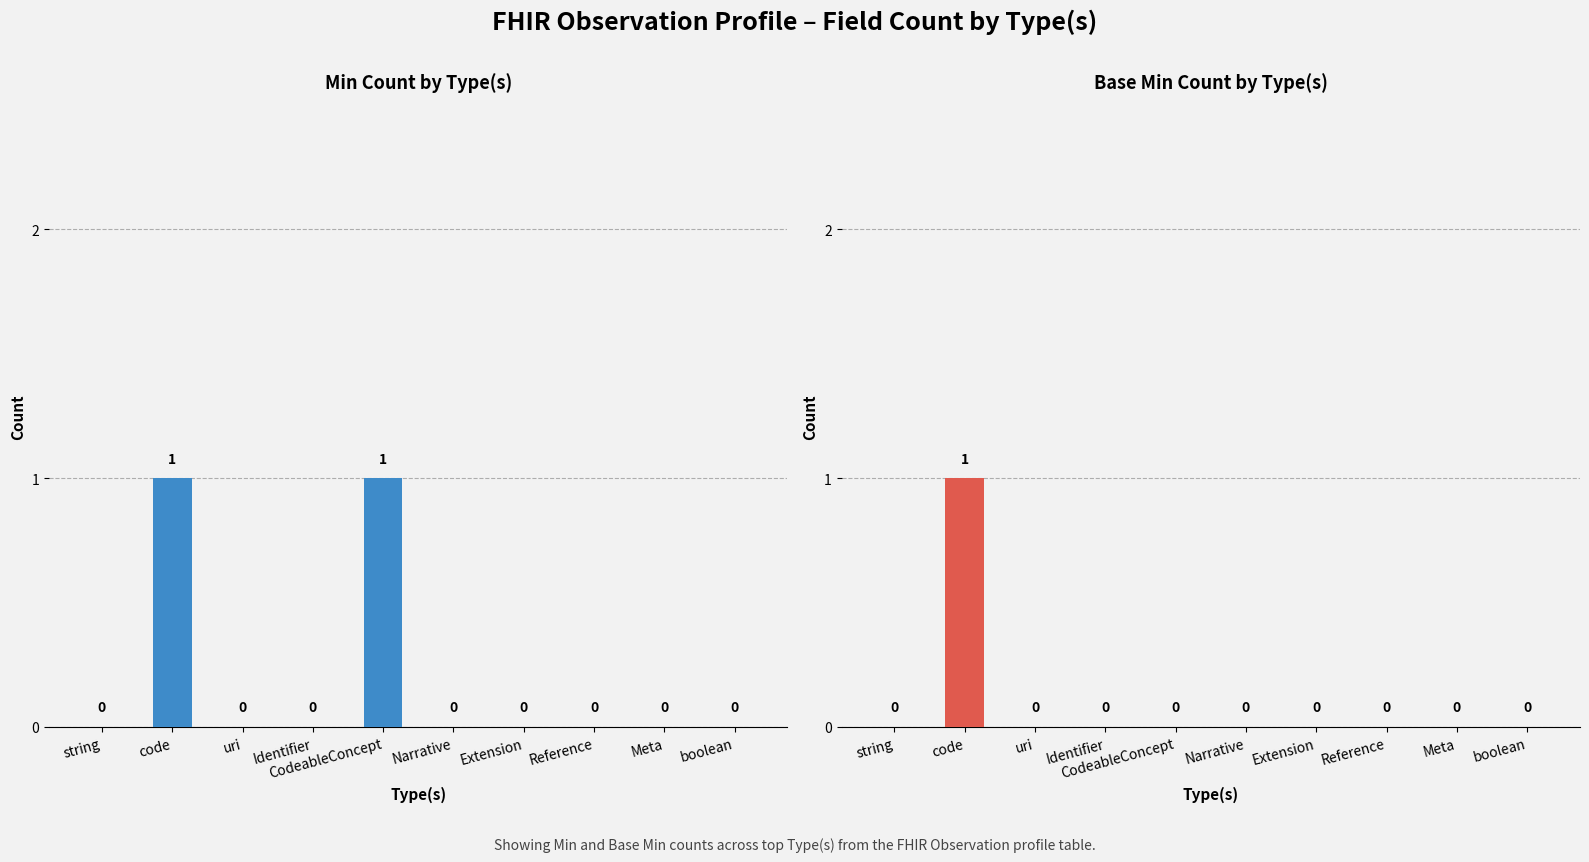

Which category has the highest value in the Min series?

code